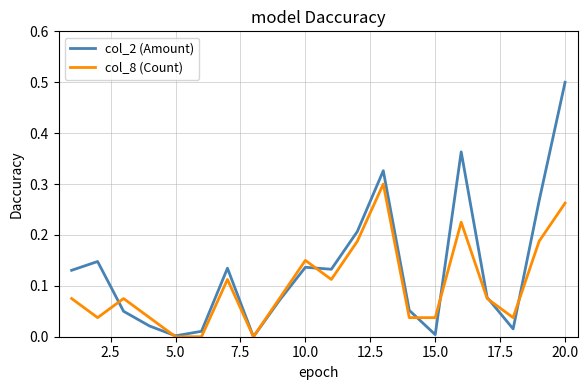

Rank the series by their average value, from highest to lowest.

col_2 (Amount), col_8 (Count)